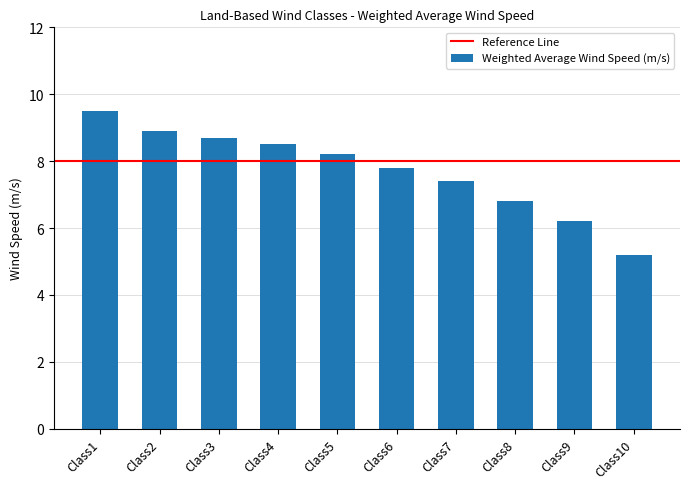

Is it true that the value at Class2 is 8.9?

True